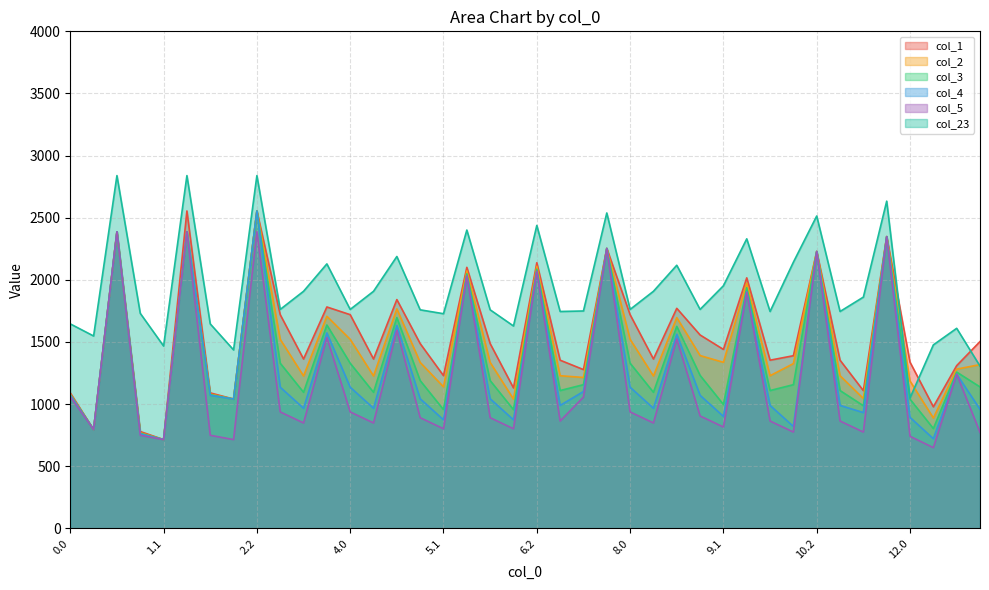

The value of col_1 at 9.2 is 2016.1. True or false?

True